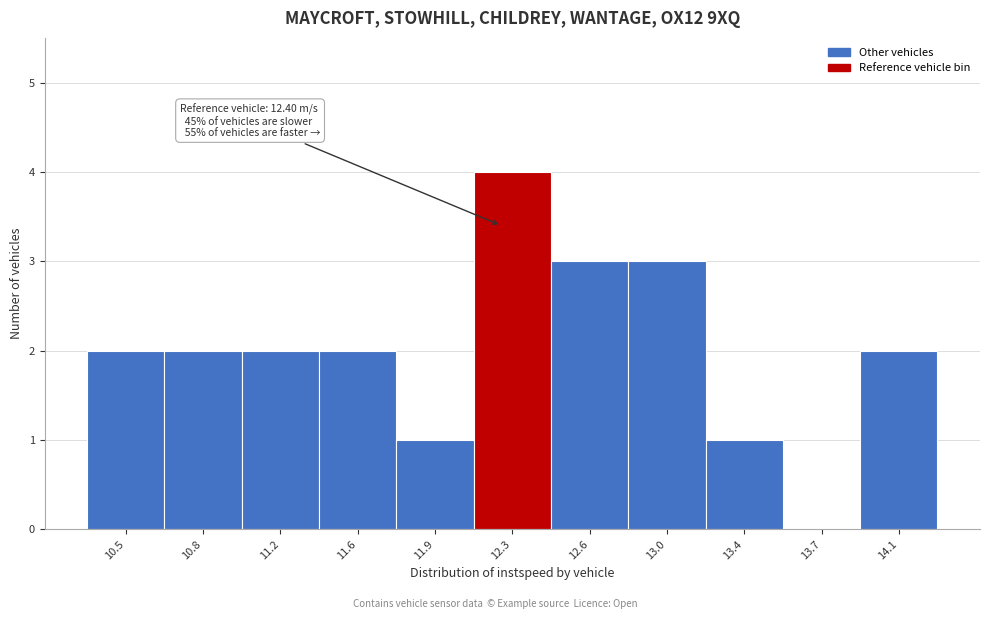

Reading left to right, what are all the values shown in this chart?

10.5=2	10.8=2	11.2=2	11.6=2	11.9=1	12.3=4	12.6=3	13.0=3	13.4=1	13.7=0	14.1=2